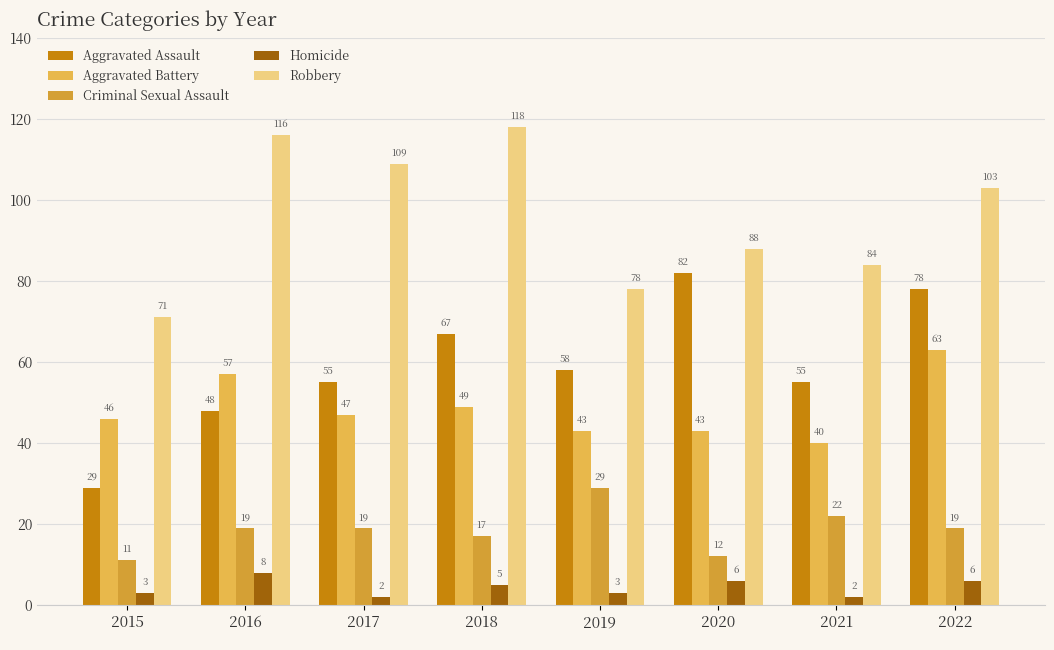

Reading left to right, what are all the values shown in this chart?

Aggravated Assault: 29	48	55	67	58	82	55	78
Aggravated Battery: 46	57	47	49	43	43	40	63
Criminal Sexual Assault: 11	19	19	17	29	12	22	19
Homicide: 3	8	2	5	3	6	2	6
Robbery: 71	116	109	118	78	88	84	103